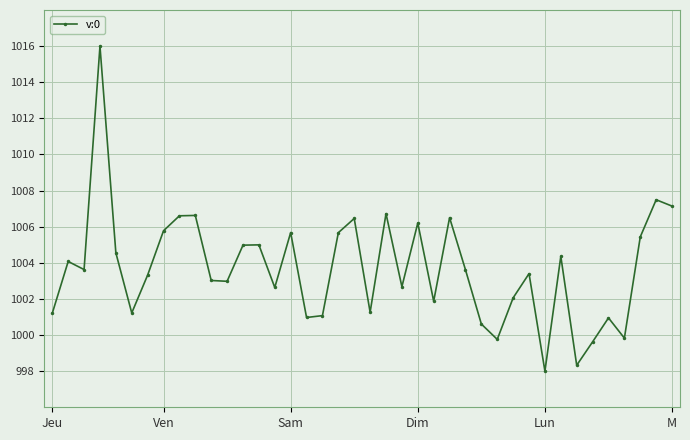

What is the minimum value shown in the chart?

998.0